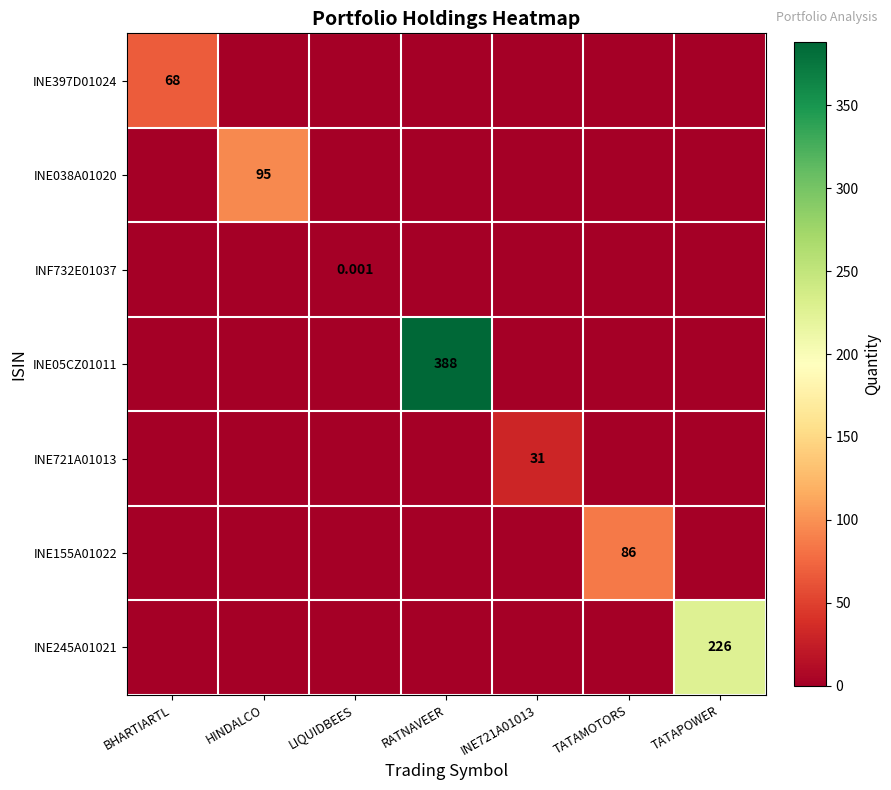

The value of INE397D01024 at INE721A01013 is 0.0. True or false?

True